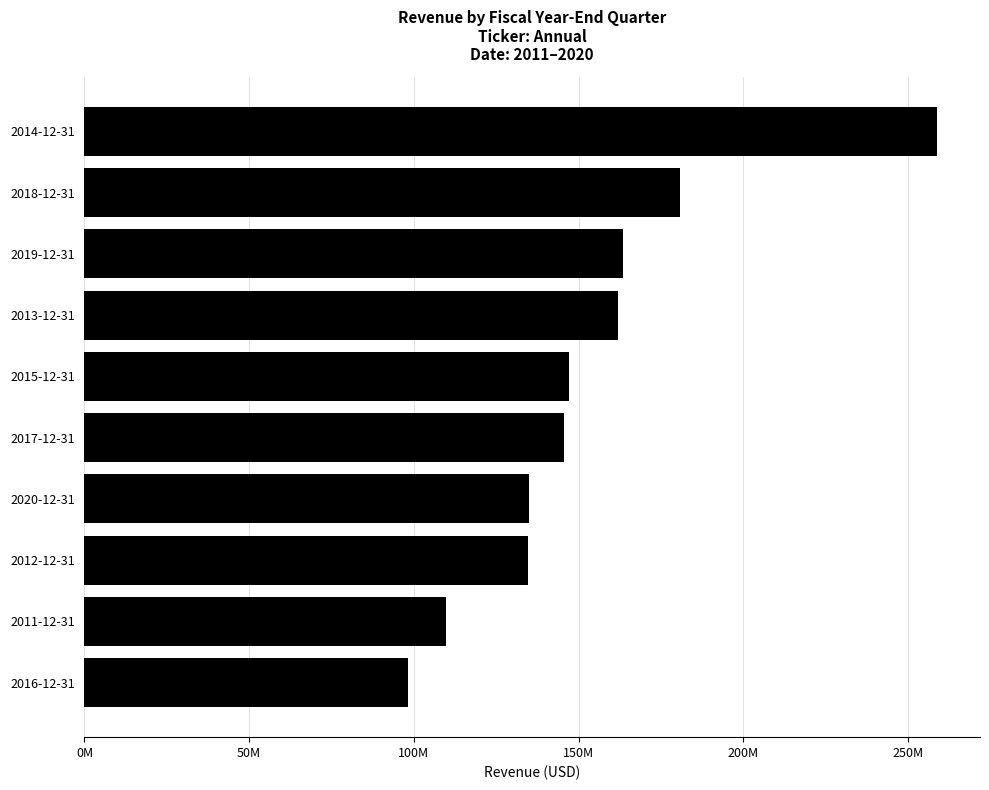

Does the chart contain any negative values?

No